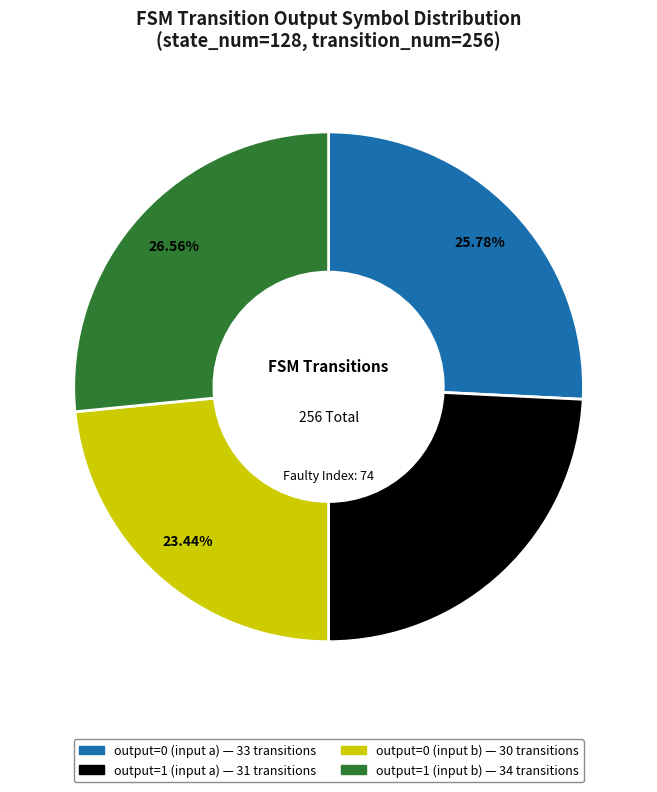

Is there any slice that represents more than half of the pie?

No